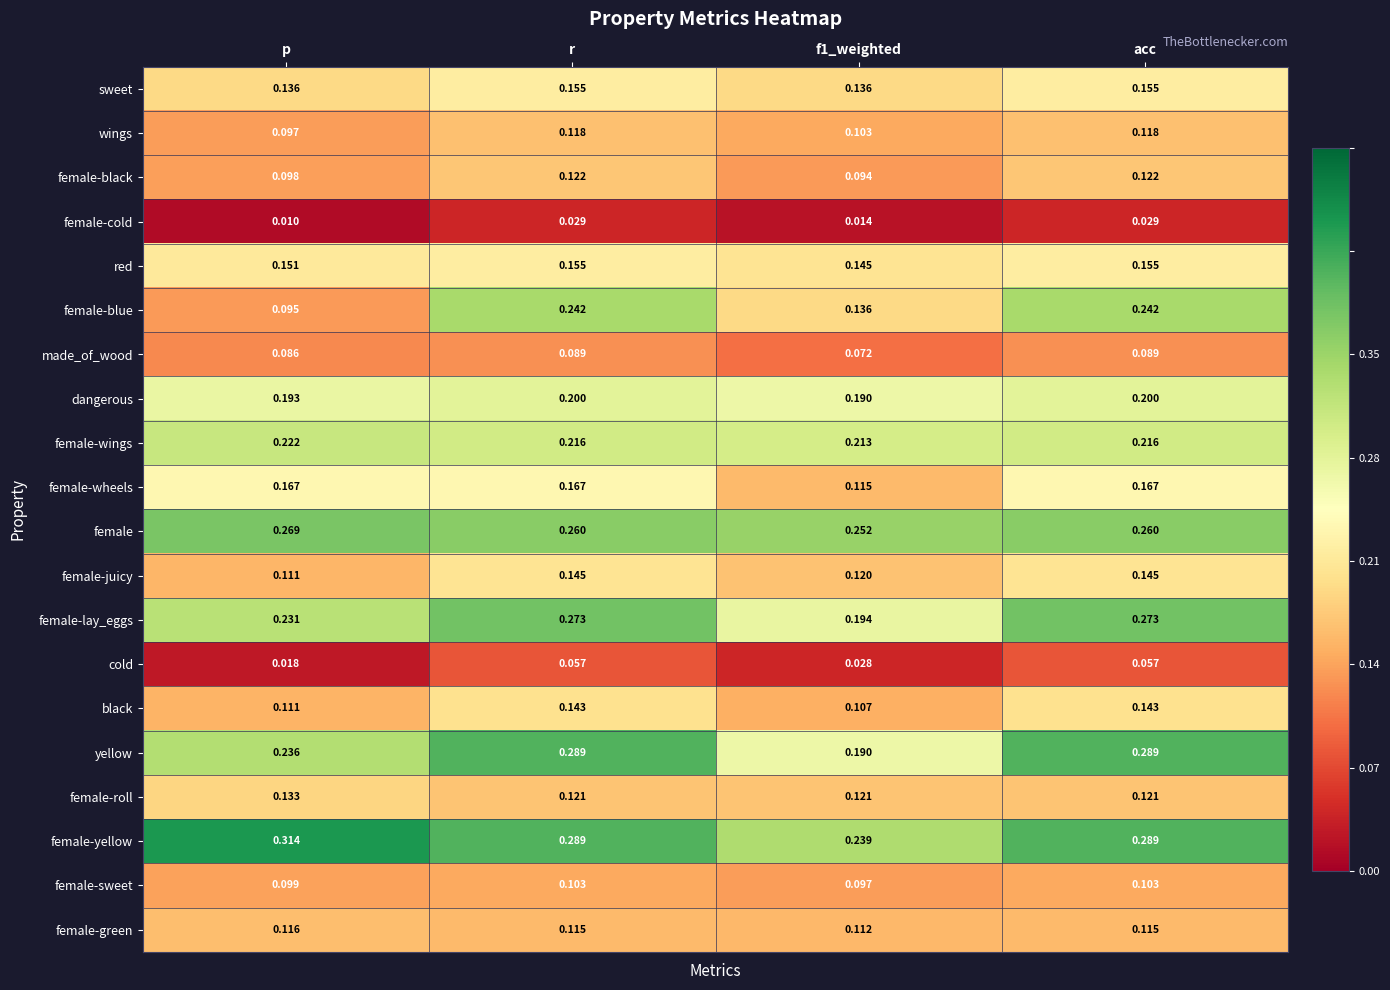

Which series has the widest spread of values?

female-blue